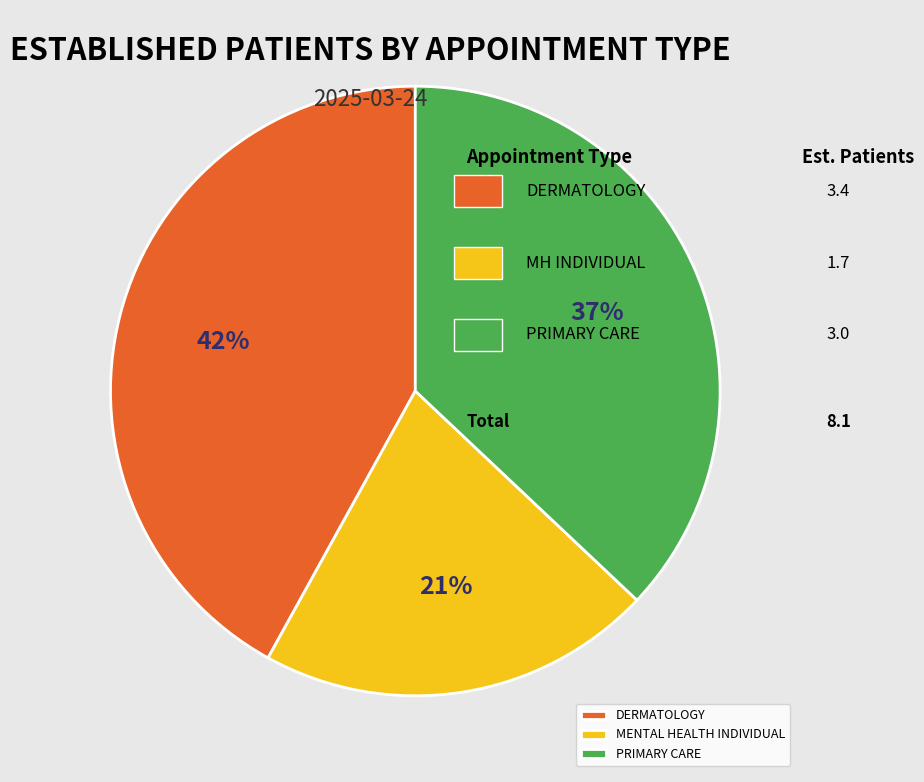

To the nearest percent, what portion does MENTAL HEALTH INDIVIDUAL represent?

21%